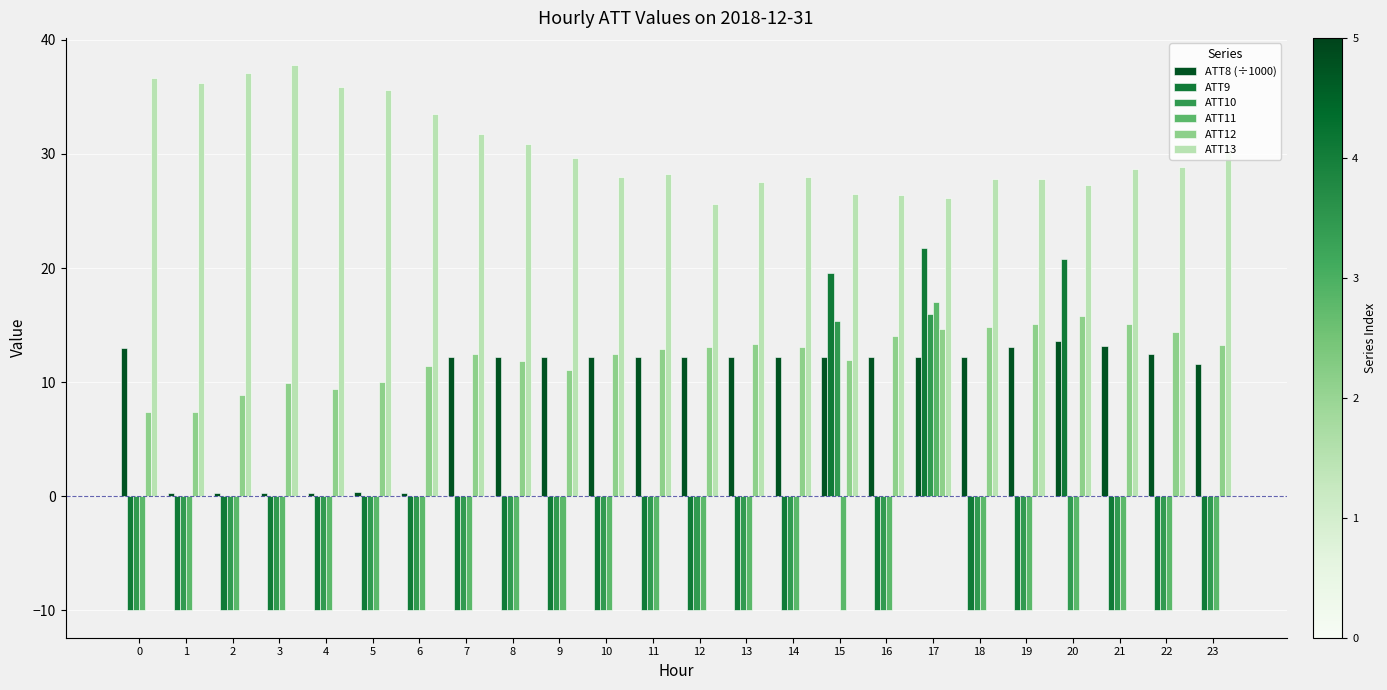

What is the greatest value displayed?

37.8